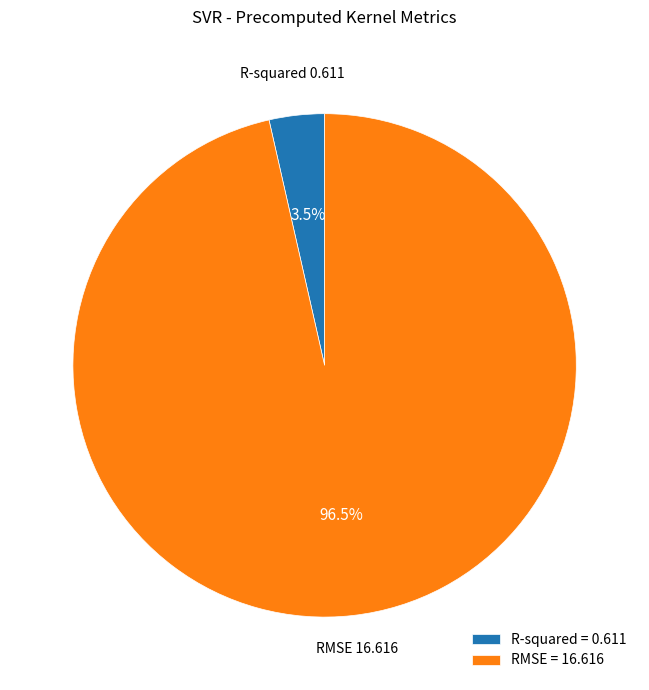

Is there a majority slice in this chart?

Yes